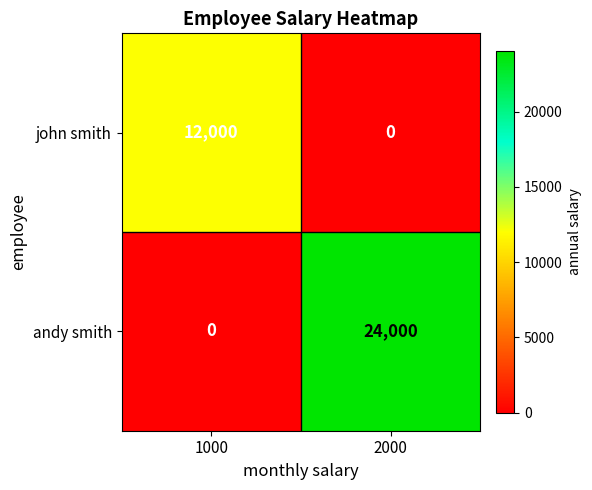

Rank the series by their maximum value, from highest to lowest.

andy smith, john smith